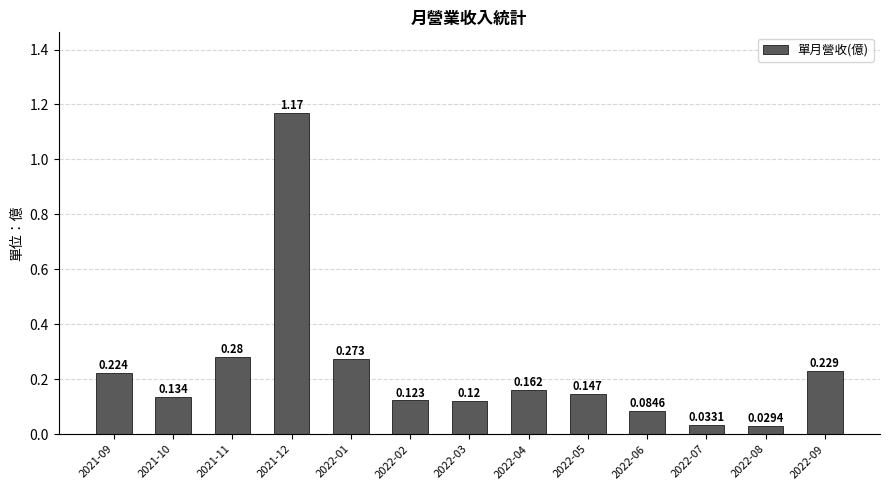

What is the approximate value at 2022-09?

0.2